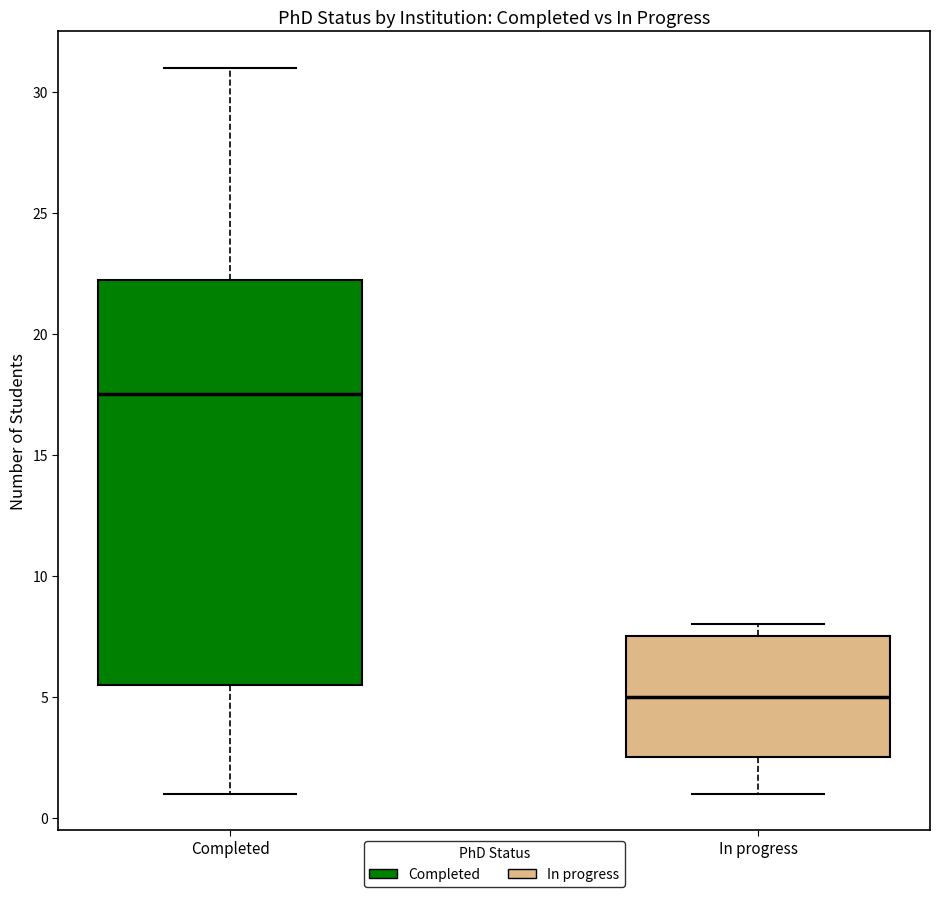

Which box's median line is the lowest?

In progress